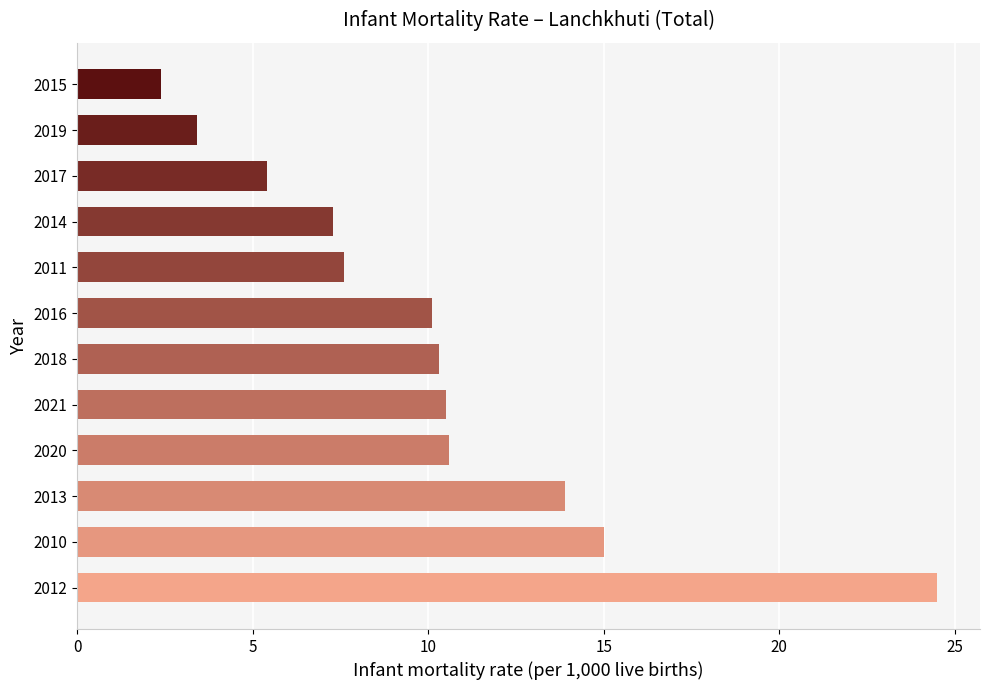

What is the approximate value at 2015?

2.4